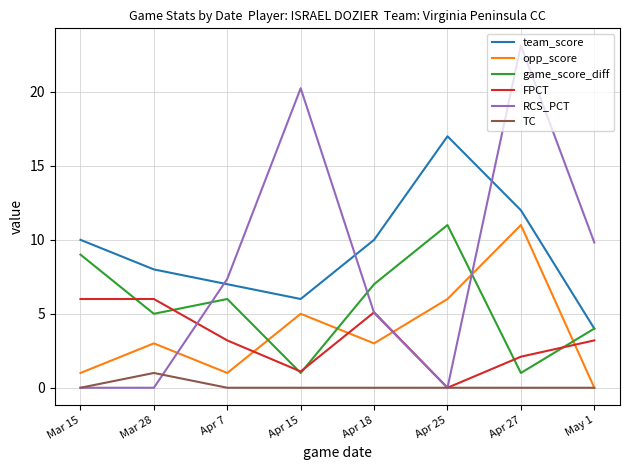

What is the difference between the highest and lowest values at May 1?

9.8